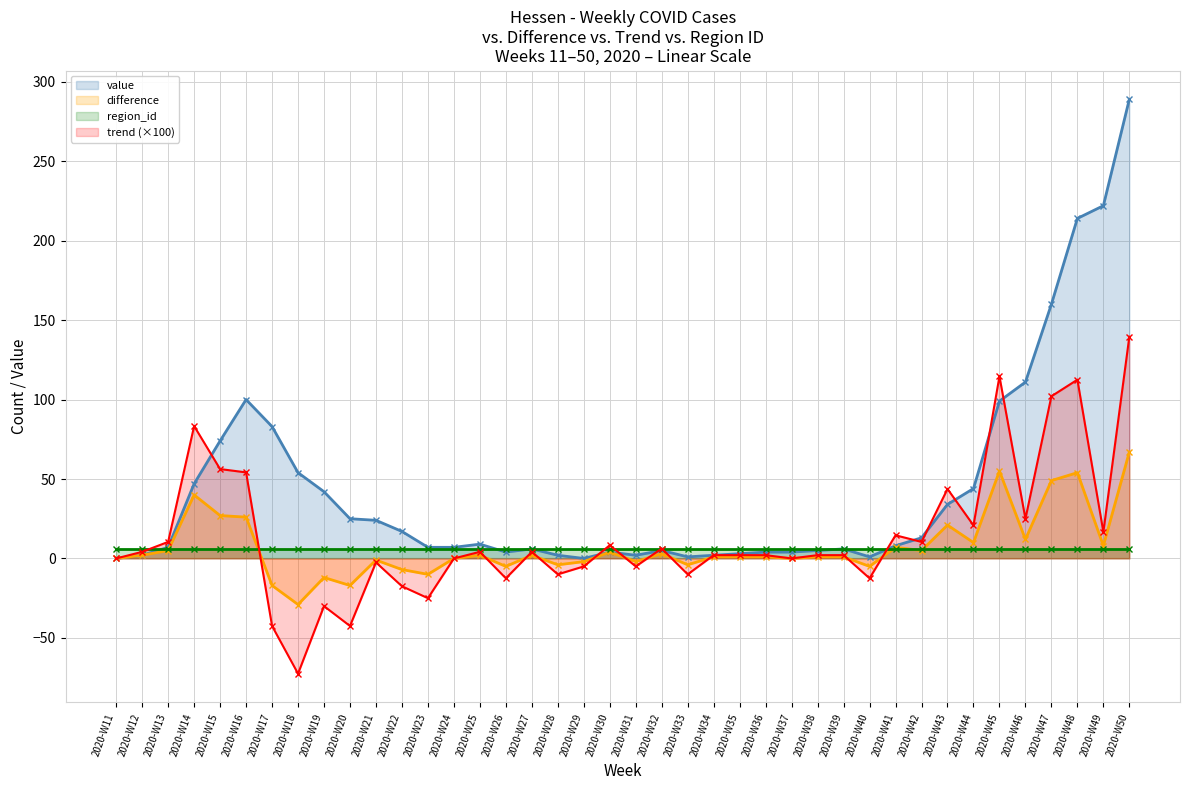

Reading left to right, transcribe all the data shown in this chart.

value: 2020-W11=0.0	2020-W12=2.0	2020-W13=7.0	2020-W14=47.0	2020-W15=74.0	2020-W16=100.0	2020-W17=83.0	2020-W18=54.0	2020-W19=42.0	2020-W20=25.0	2020-W21=24.0	2020-W22=17.0	2020-W23=7.0	2020-W24=7.0	2020-W25=9.0	2020-W26=4.0	2020-W27=6.0	2020-W28=2.0	2020-W29=0.0	2020-W30=4.0	2020-W31=2.0	2020-W32=5.0	2020-W33=1.0	2020-W34=2.0	2020-W35=3.0	2020-W36=4.0	2020-W37=4.0	2020-W38=5.0	2020-W39=6.0	2020-W40=1.0	2020-W41=8.0	2020-W42=13.0	2020-W43=34.0	2020-W44=44.0	2020-W45=99.0	2020-W46=111.0	2020-W47=160.0	2020-W48=214.0	2020-W49=222.0	2020-W50=289.0
difference: 2020-W11=0.0	2020-W12=2.0	2020-W13=5.0	2020-W14=40.0	2020-W15=27.0	2020-W16=26.0	2020-W17=-17.0	2020-W18=-29.0	2020-W19=-12.0	2020-W20=-17.0	2020-W21=-1.0	2020-W22=-7.0	2020-W23=-10.0	2020-W24=0.0	2020-W25=2.0	2020-W26=-5.0	2020-W27=2.0	2020-W28=-4.0	2020-W29=-2.0	2020-W30=4.0	2020-W31=-2.0	2020-W32=3.0	2020-W33=-4.0	2020-W34=1.0	2020-W35=1.0	2020-W36=1.0	2020-W37=0.0	2020-W38=1.0	2020-W39=1.0	2020-W40=-5.0	2020-W41=7.0	2020-W42=5.0	2020-W43=21.0	2020-W44=10.0	2020-W45=55.0	2020-W46=12.0	2020-W47=49.0	2020-W48=54.0	2020-W49=8.0	2020-W50=67.0
region_id: 2020-W11=6.0	2020-W12=6.0	2020-W13=6.0	2020-W14=6.0	2020-W15=6.0	2020-W16=6.0	2020-W17=6.0	2020-W18=6.0	2020-W19=6.0	2020-W20=6.0	2020-W21=6.0	2020-W22=6.0	2020-W23=6.0	2020-W24=6.0	2020-W25=6.0	2020-W26=6.0	2020-W27=6.0	2020-W28=6.0	2020-W29=6.0	2020-W30=6.0	2020-W31=6.0	2020-W32=6.0	2020-W33=6.0	2020-W34=6.0	2020-W35=6.0	2020-W36=6.0	2020-W37=6.0	2020-W38=6.0	2020-W39=6.0	2020-W40=6.0	2020-W41=6.0	2020-W42=6.0	2020-W43=6.0	2020-W44=6.0	2020-W45=6.0	2020-W46=6.0	2020-W47=6.0	2020-W48=6.0	2020-W49=6.0	2020-W50=6.0
trend (×100): 2020-W11=0.0	2020-W12=4.2	2020-W13=10.4	2020-W14=83.3	2020-W15=56.2	2020-W16=54.2	2020-W17=-42.5	2020-W18=-72.5	2020-W19=-30.0	2020-W20=-42.5	2020-W21=-2.5	2020-W22=-17.5	2020-W23=-25.0	2020-W24=0.0	2020-W25=4.2	2020-W26=-12.5	2020-W27=4.2	2020-W28=-10.0	2020-W29=-5.0	2020-W30=8.3	2020-W31=-5.0	2020-W32=6.2	2020-W33=-10.0	2020-W34=2.1	2020-W35=2.1	2020-W36=2.1	2020-W37=0.0	2020-W38=2.1	2020-W39=2.1	2020-W40=-12.5	2020-W41=14.6	2020-W42=10.4	2020-W43=43.8	2020-W44=20.8	2020-W45=114.6	2020-W46=25.0	2020-W47=102.1	2020-W48=112.5	2020-W49=16.7	2020-W50=139.6